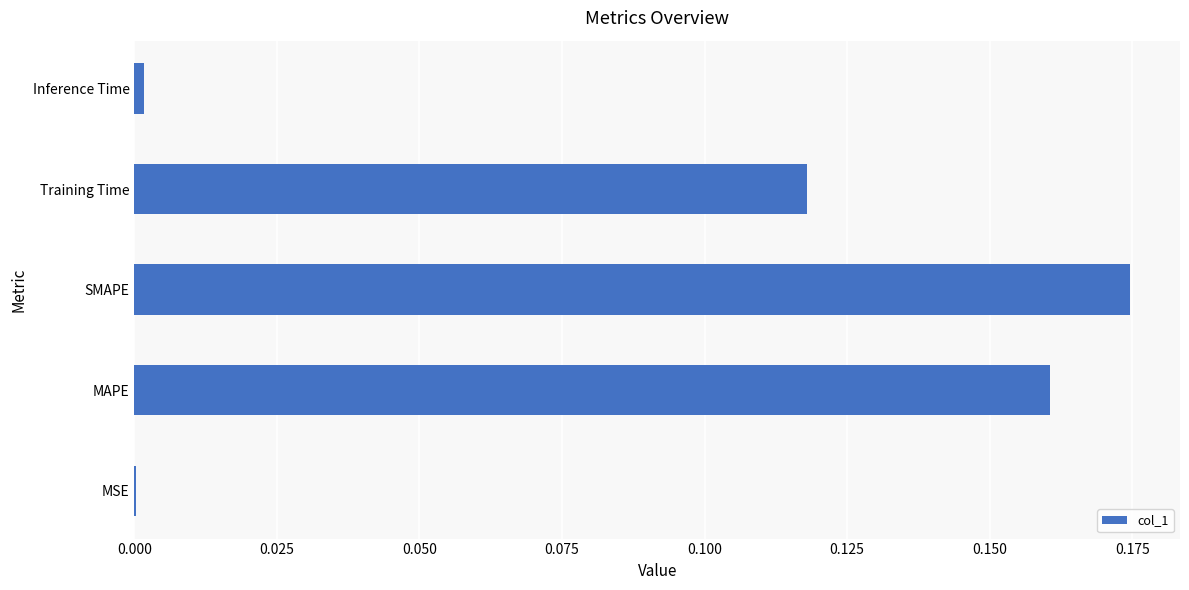

At which category does the chart reach its peak across all series?

SMAPE